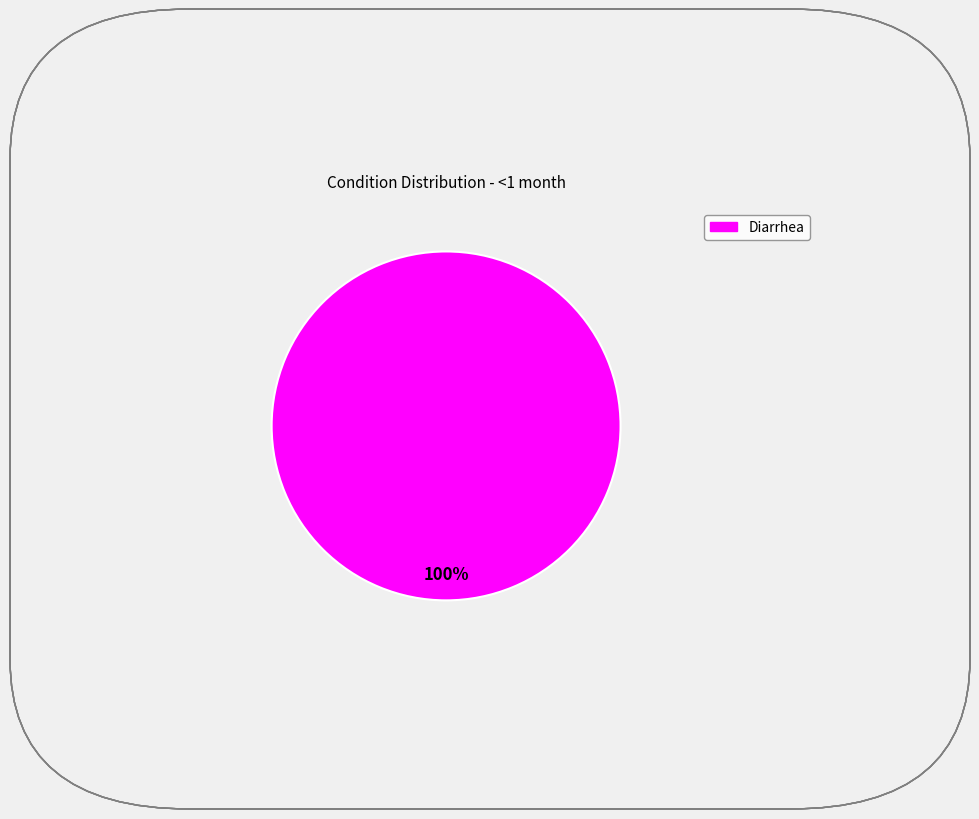

Does any single category account for the majority?

Yes